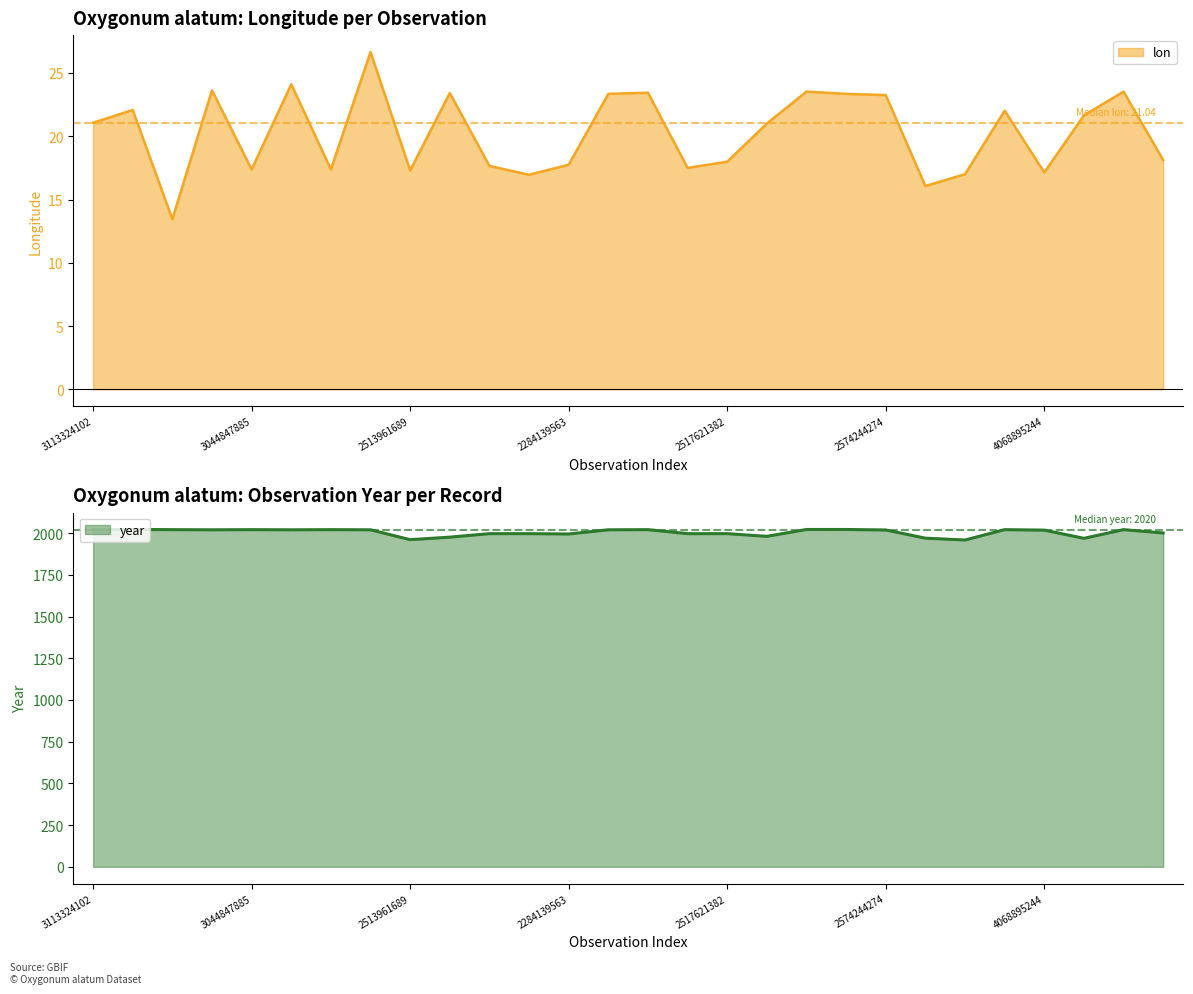

At which label does year reach its minimum?

2515816953